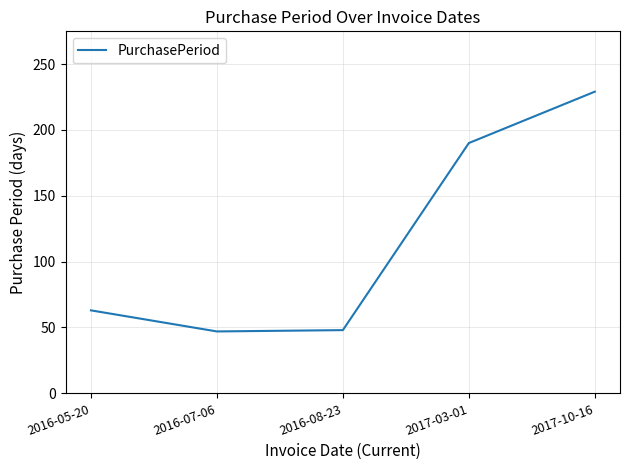

What is the difference between the maximum and second lowest values?

181